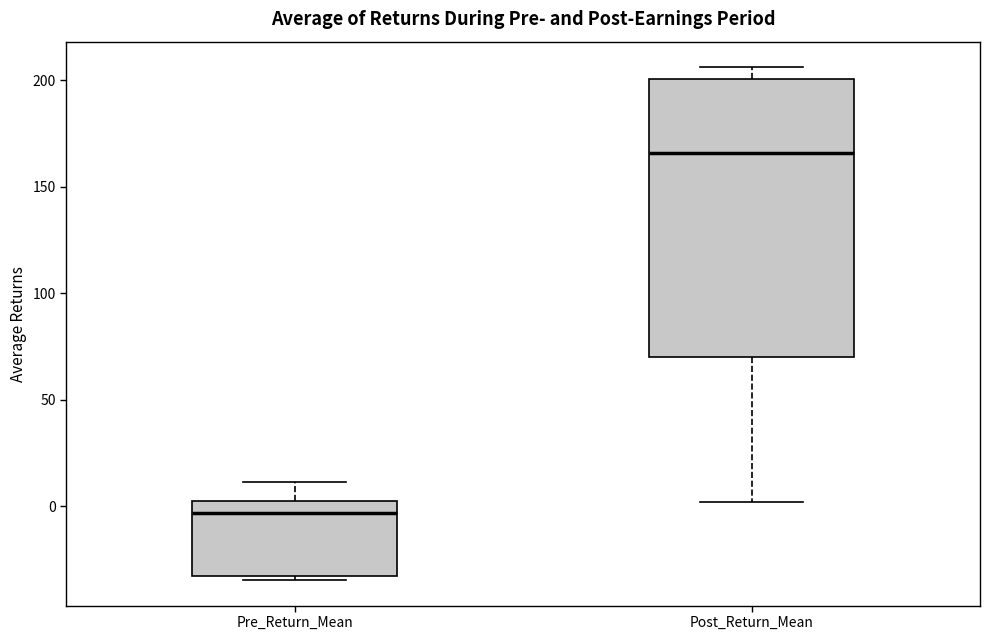

Where is the upper edge of the box for Post_Return_Mean on the y-axis? The values are not printed on the chart, so give them approximately, as read against the axis.

200